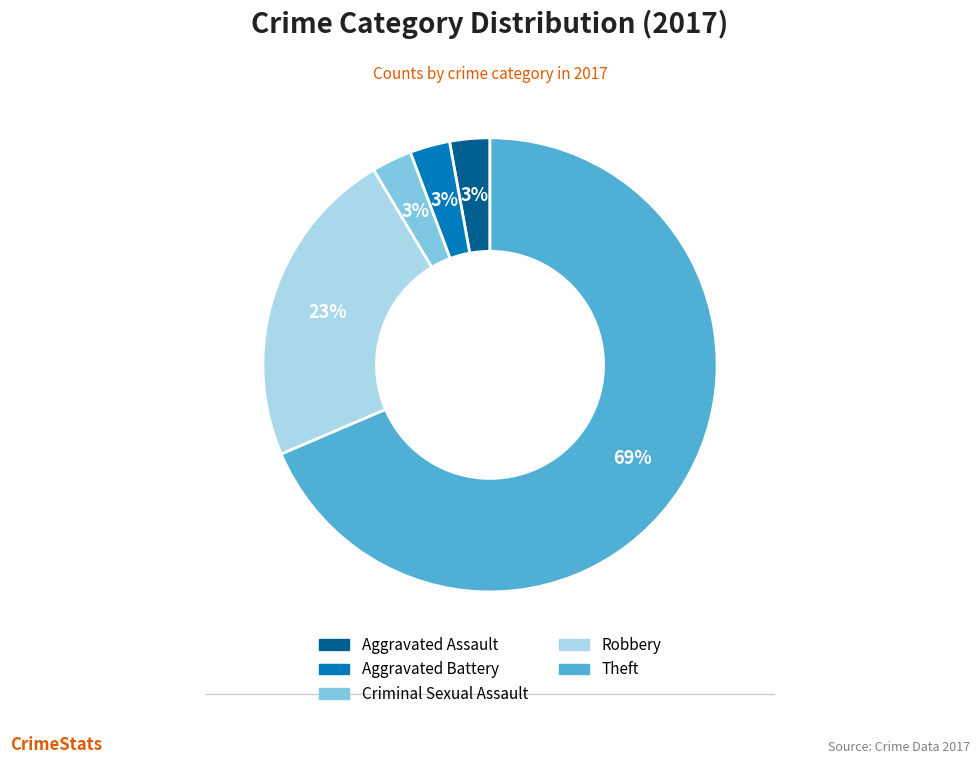

Do Criminal Sexual Assault and Robbery together represent more than half of the pie?

No